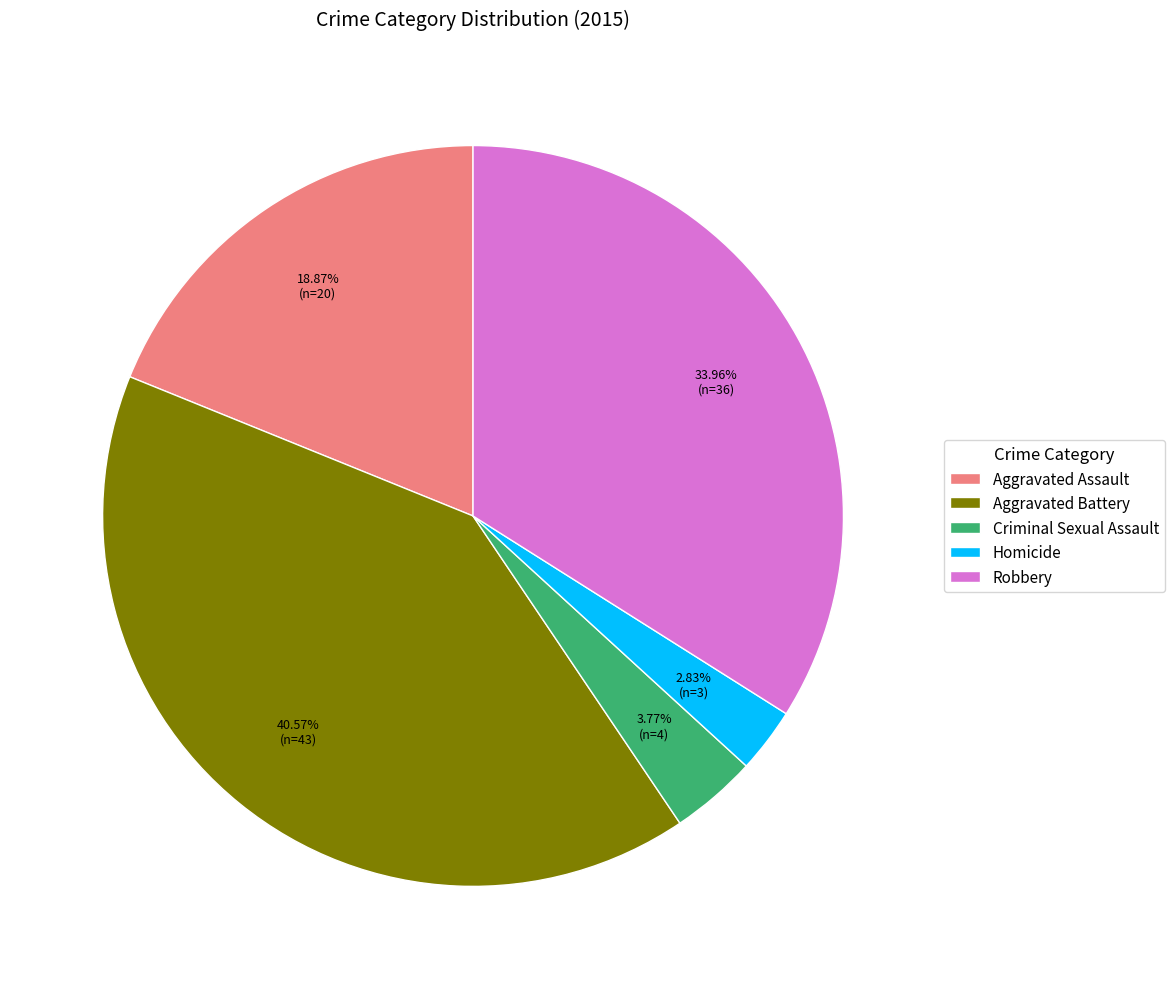

Is there a majority slice in this chart?

No